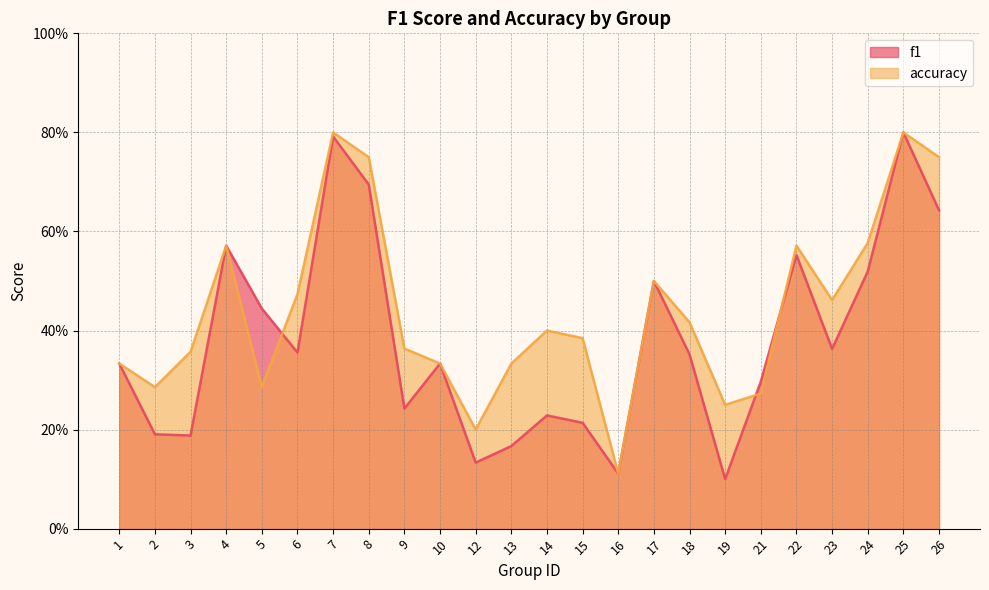

Which series has the largest total across all categories?

accuracy